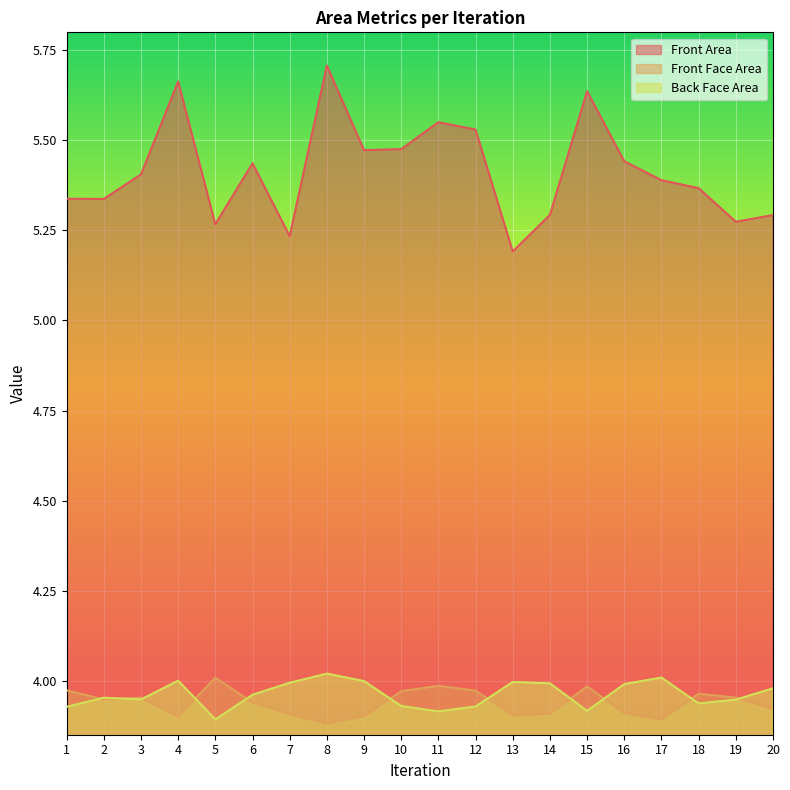

True or false: Front Face Area and Front Area intersect in this chart.

False